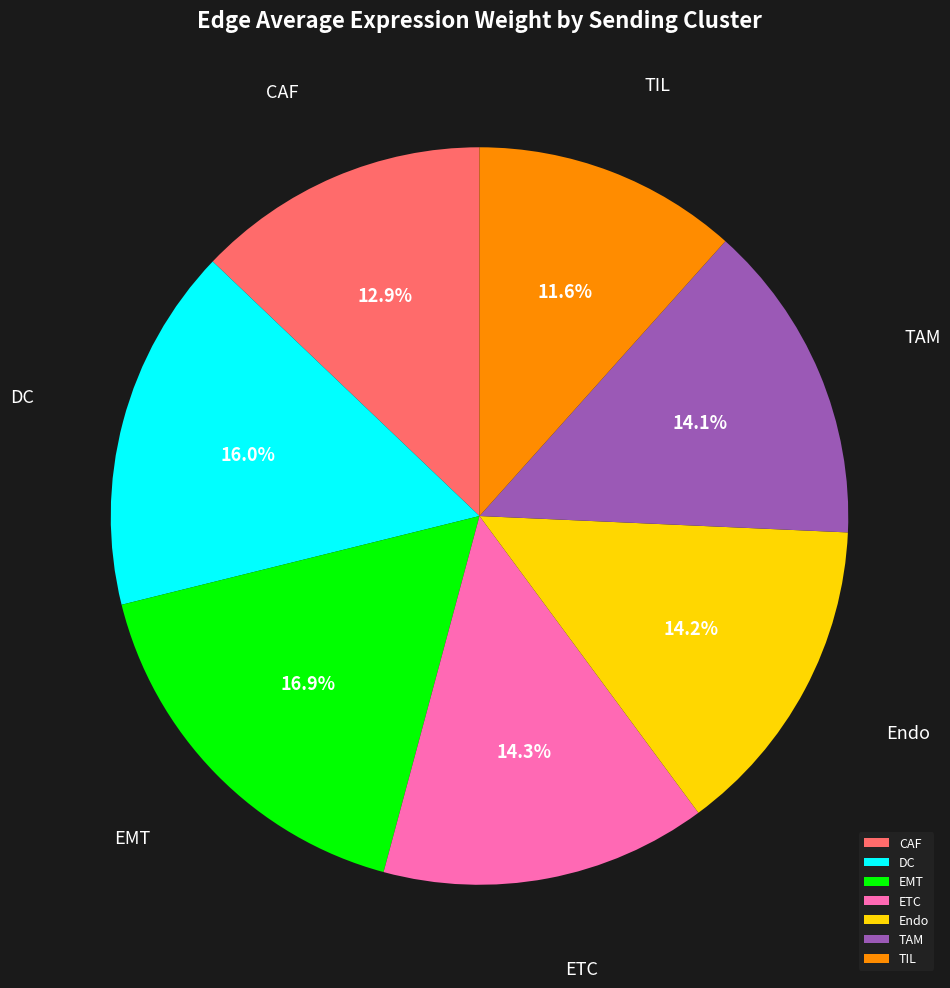

Do CAF and DC together represent more than half of the pie?

No